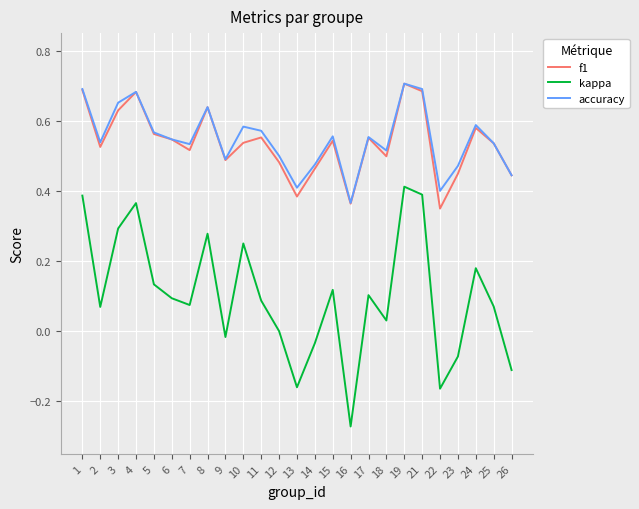

At which category is the sum across all series the highest?

19